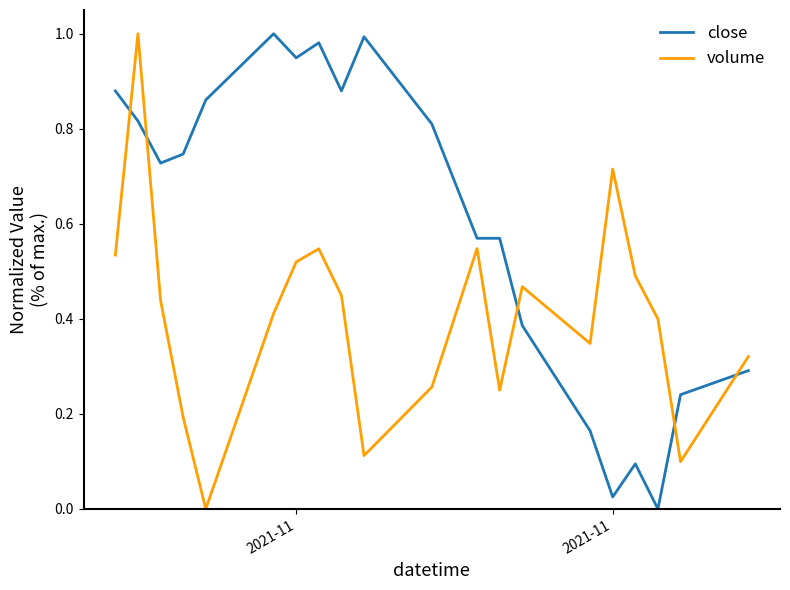

How many intersections are there between close and volume?

5